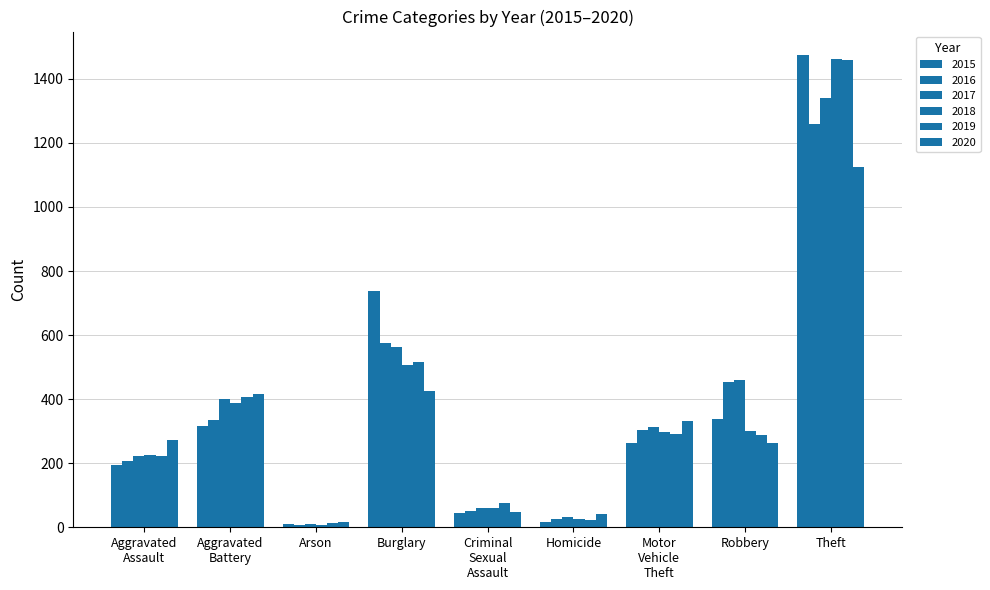

What is the difference between the highest and lowest values at Theft?

349